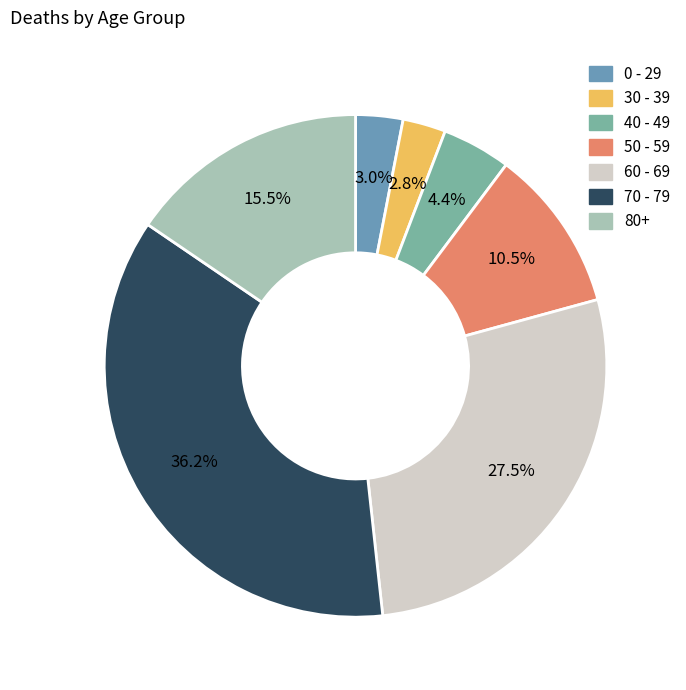

Count the number of slices in the pie.

7